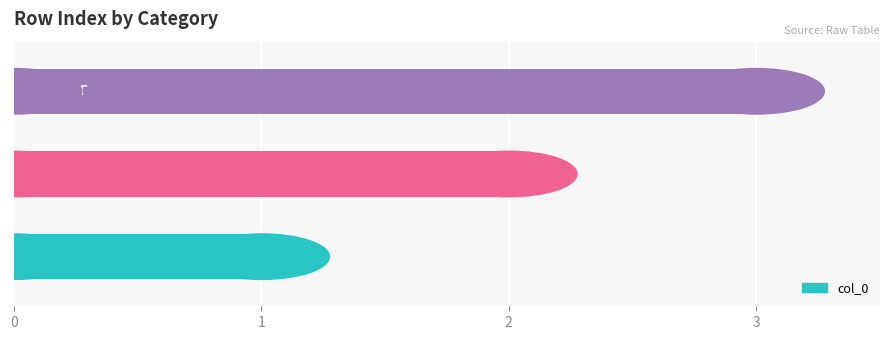

How many series are shown in this chart?

1